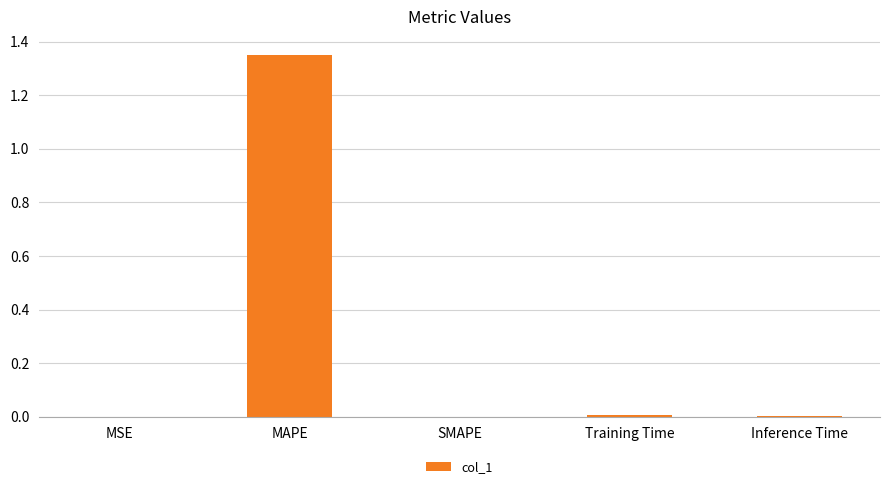

Between MAPE and SMAPE, which is larger?

MAPE